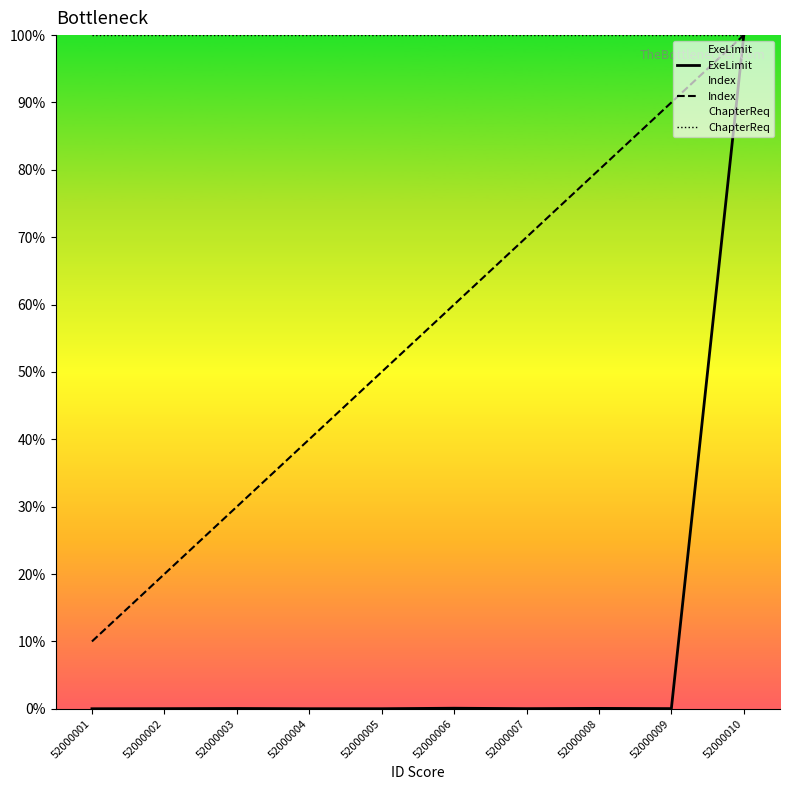

Which series has the largest range (max minus min)?

ExeLimit